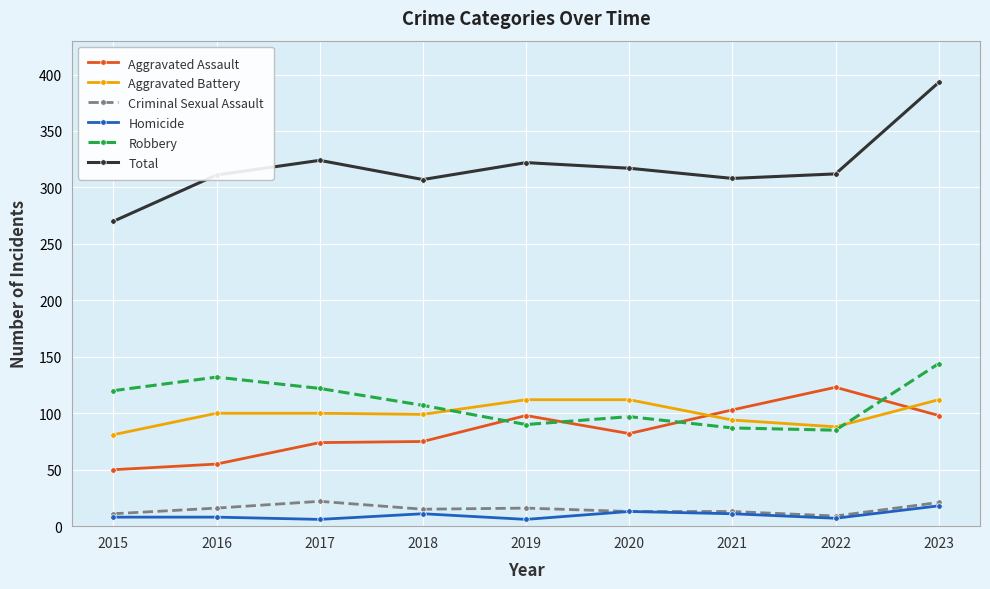

What is the average value of the Total series?

318